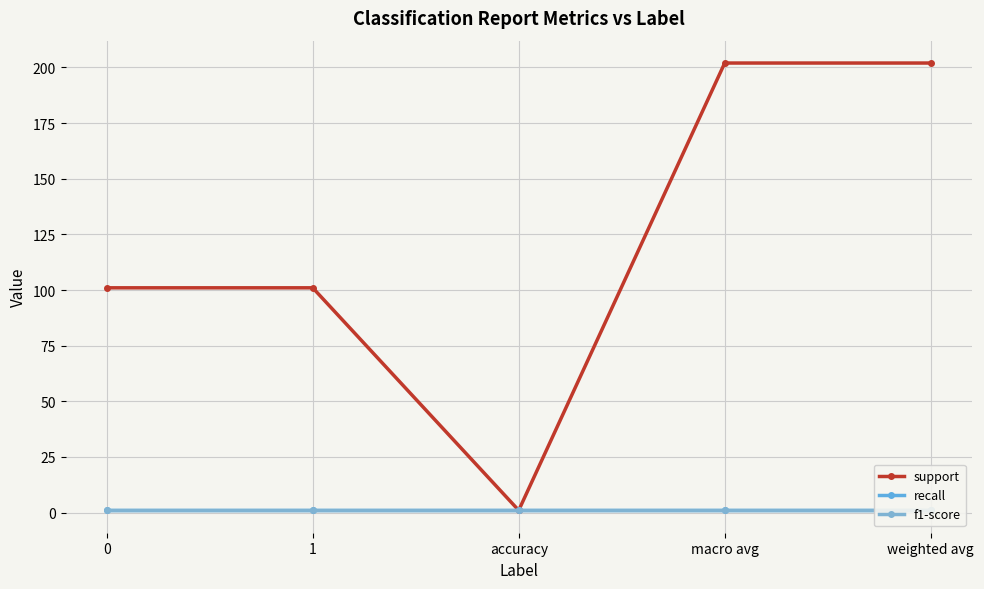

What is the maximum value for f1-score?

1